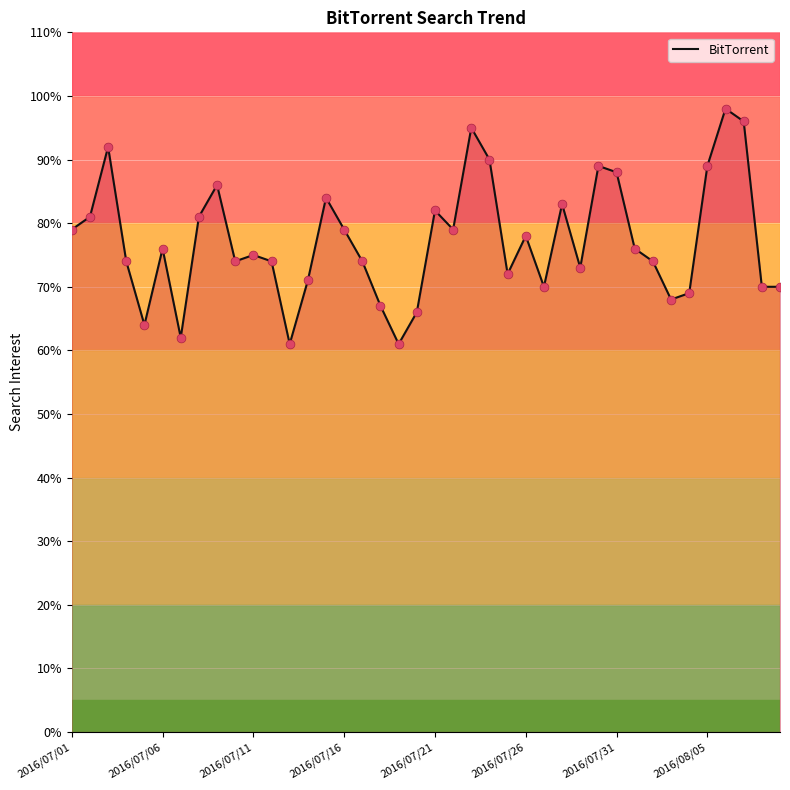

What is the smallest value displayed?

61